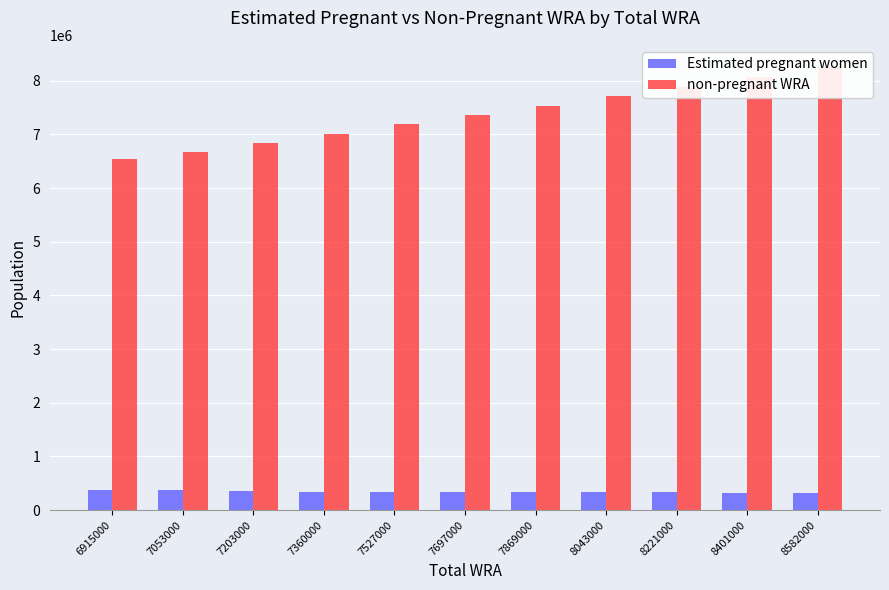

At which label does non-pregnant WRA reach its peak?

8582000